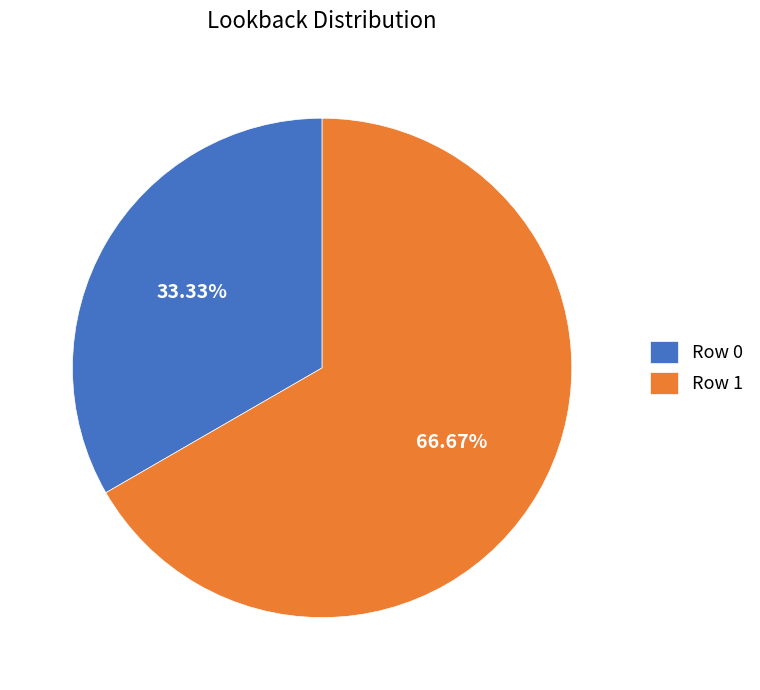

Rank the categories by value from lowest to highest.

Row 0, Row 1